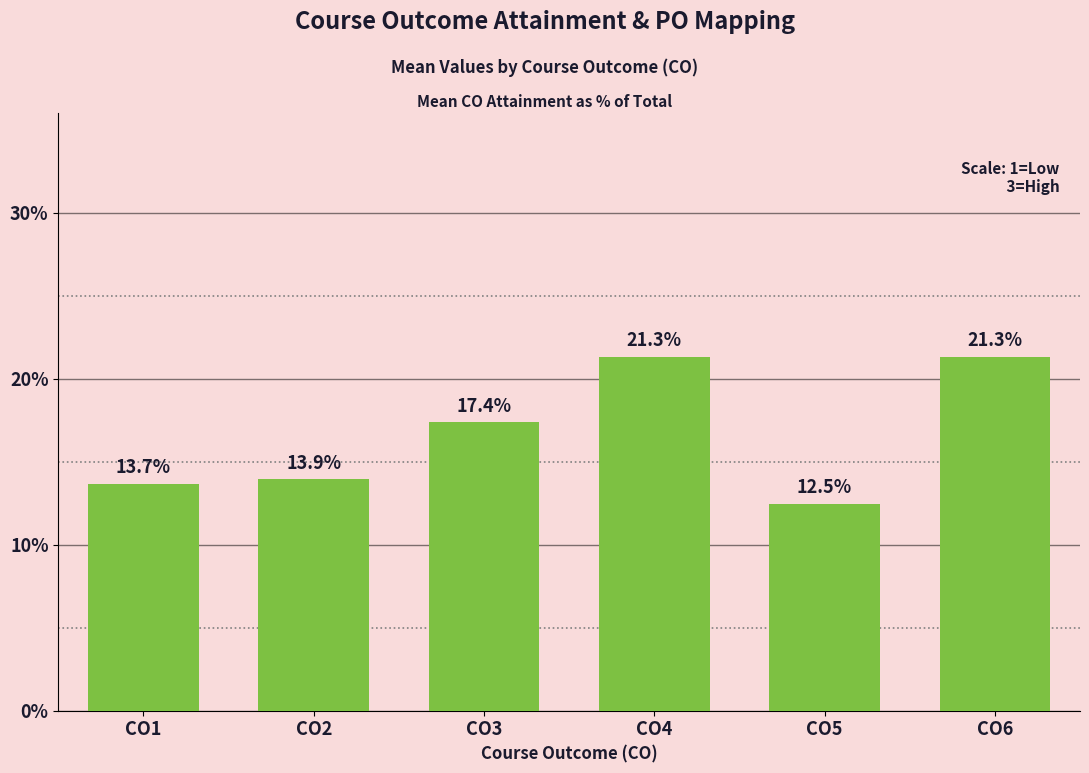

Which category has the lowest value across all series?

CO5